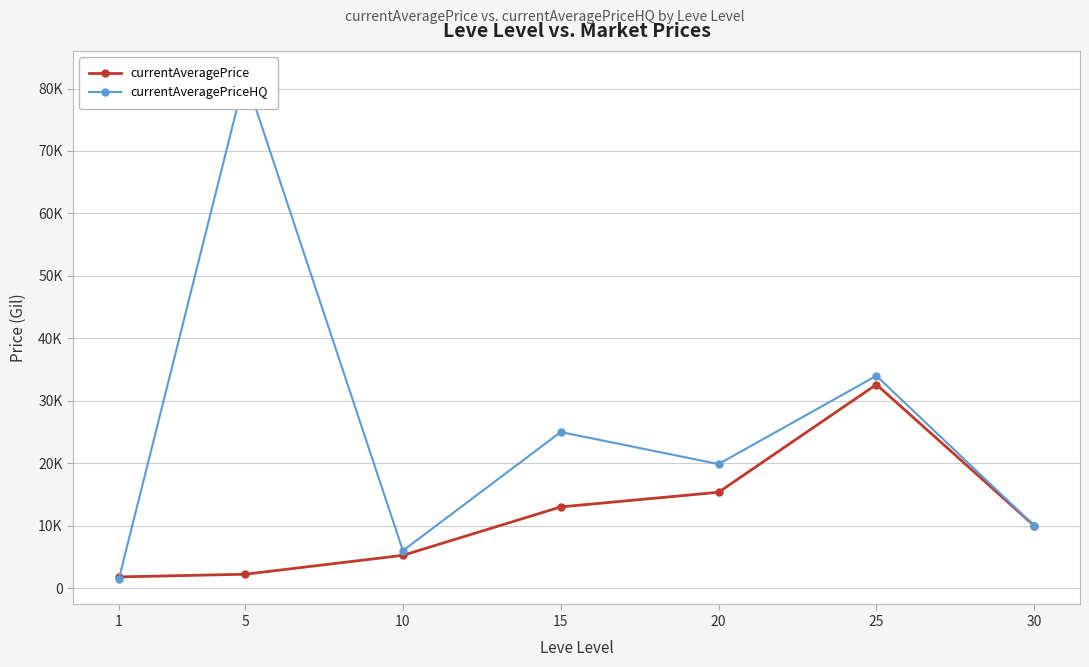

Is the value of currentAveragePrice at 10 greater than the value of currentAveragePriceHQ at 10?

No